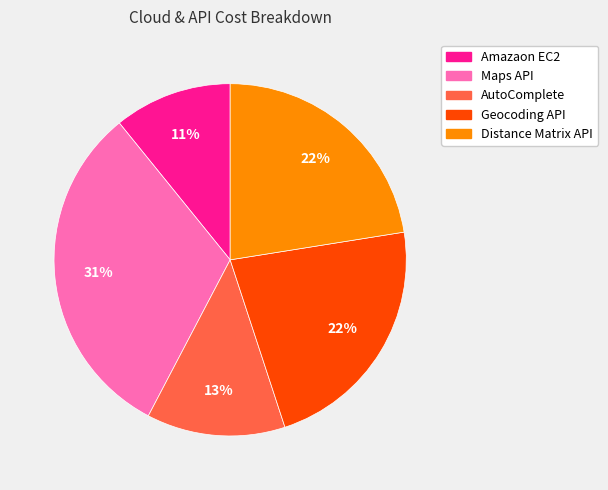

Is Amazaon EC2 the majority of the pie?

No